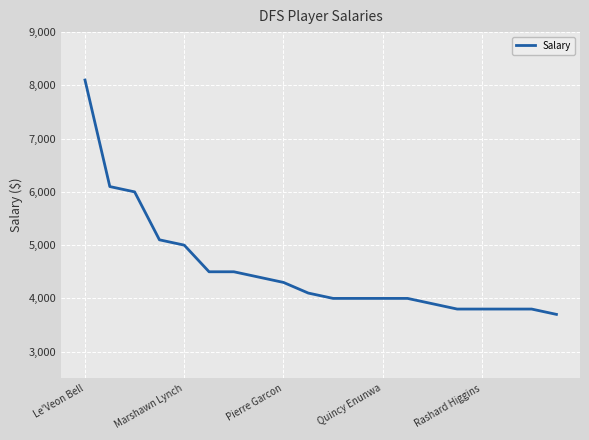

What is the difference between the maximum and minimum values?

4400